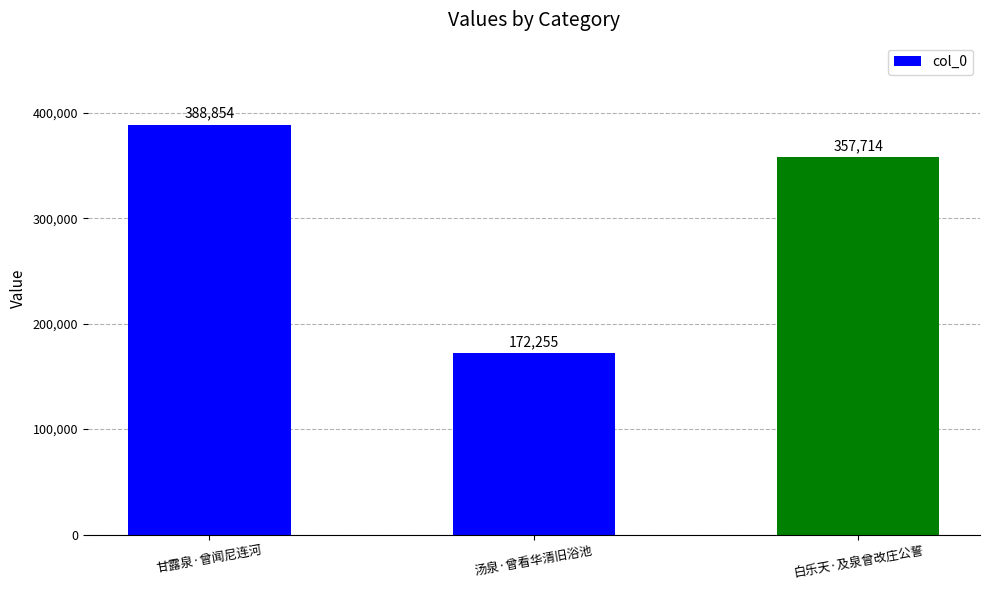

List the labels in order of value, largest first.

甘露泉·曾闻尼连河, 白乐天·及泉曾改庄公誓, 汤泉·曾看华清旧浴池